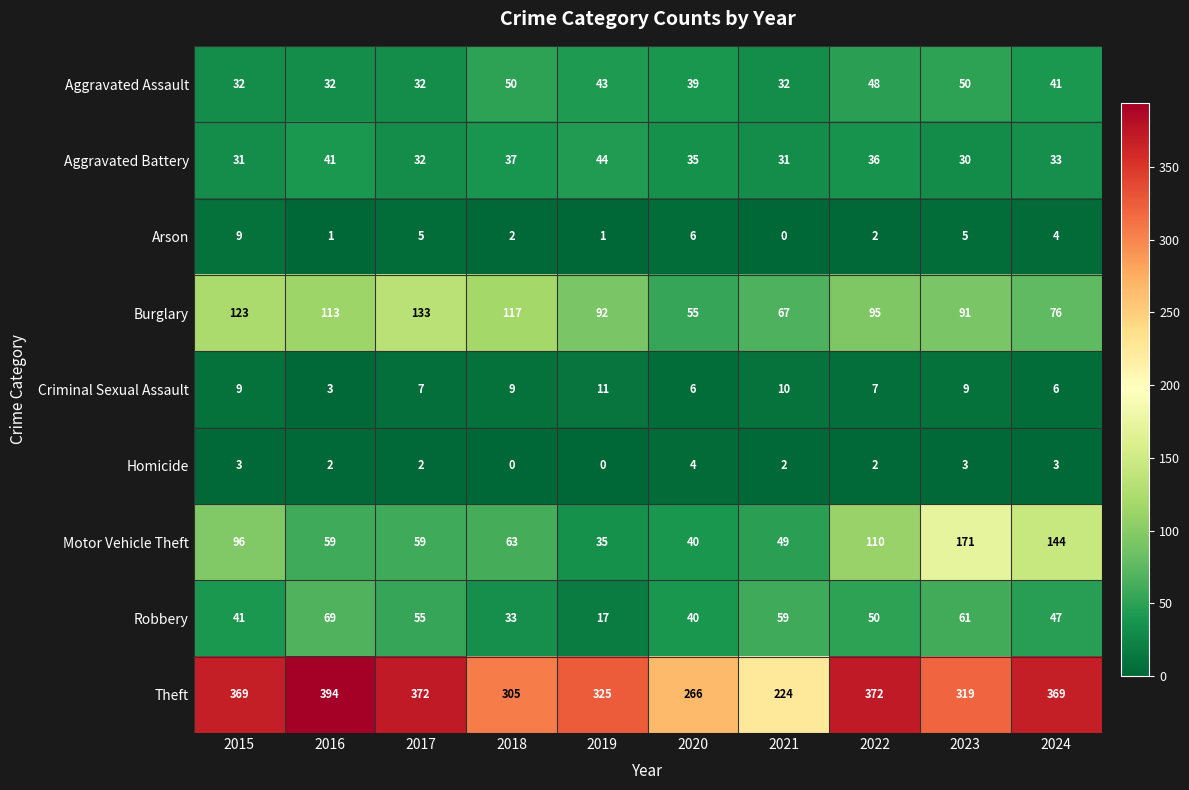

True or false: Aggravated Assault has a value of 10 at 2017.

False